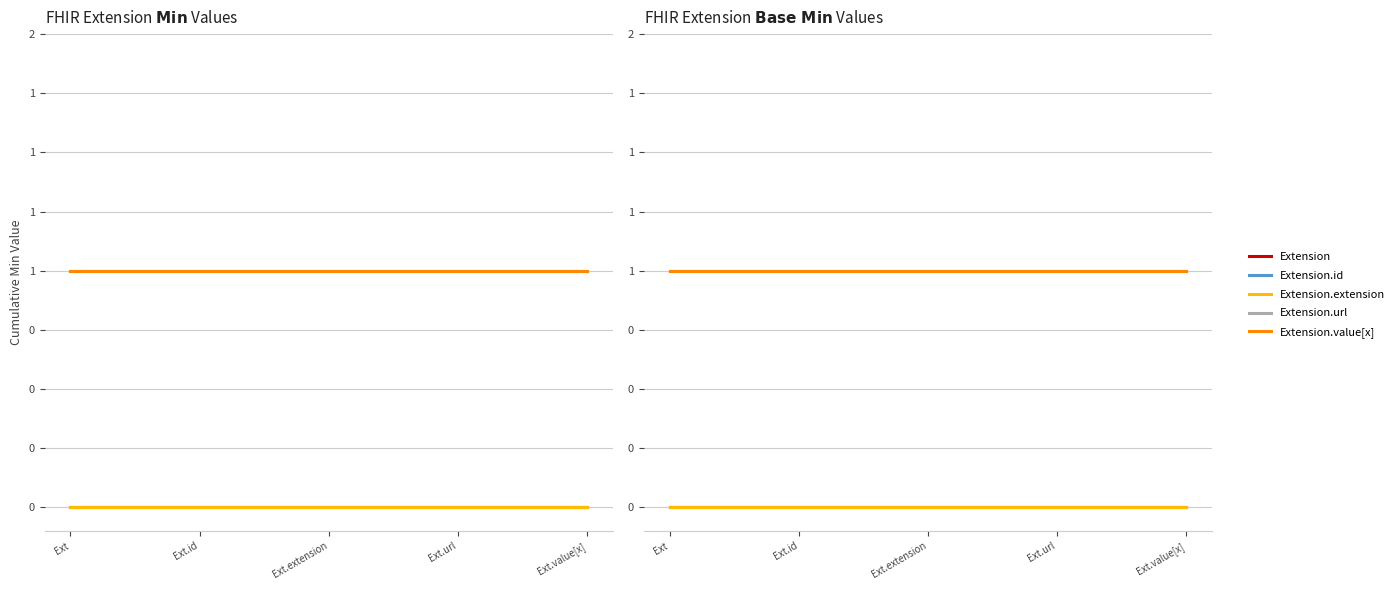

What is the maximum value for Extension.value[x]?

1